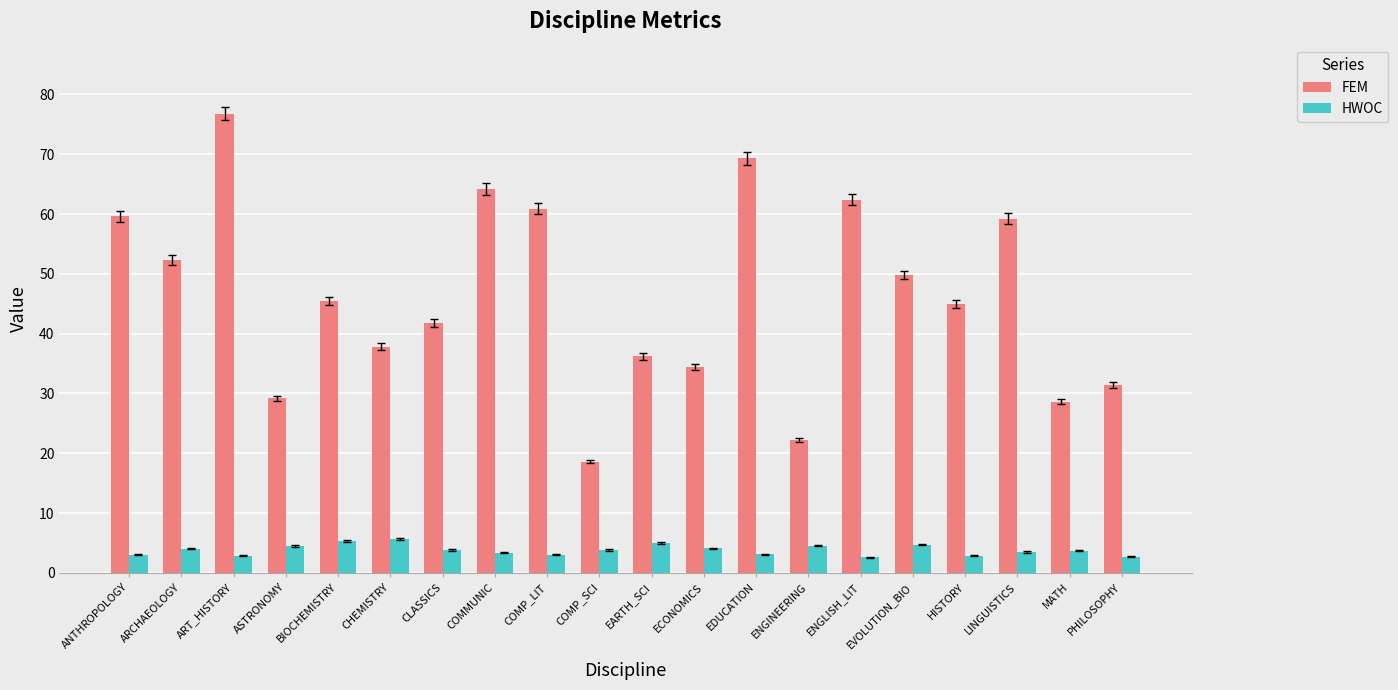

Are the bars horizontal?

No